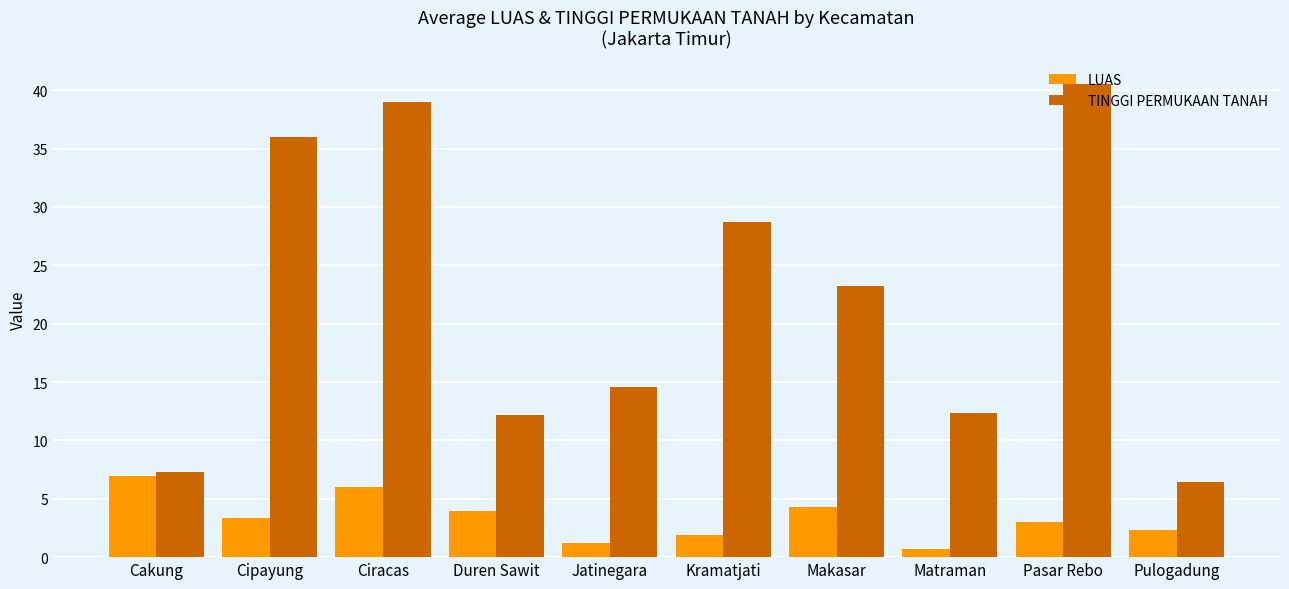

What is the minimum value for TINGGI PERMUKAAN TANAH?

6.4